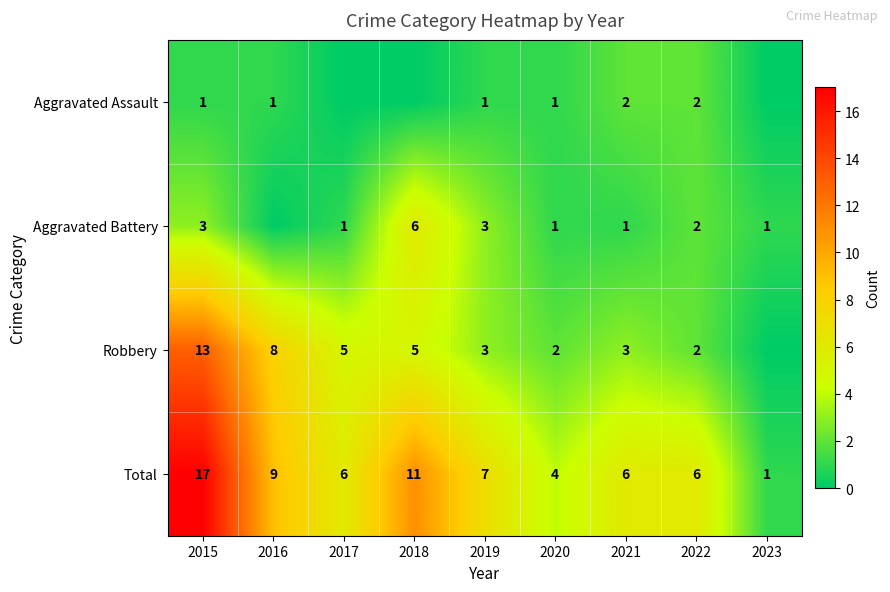

Is the value of Aggravated Assault at 2016 greater than the value of Robbery at 2021?

No